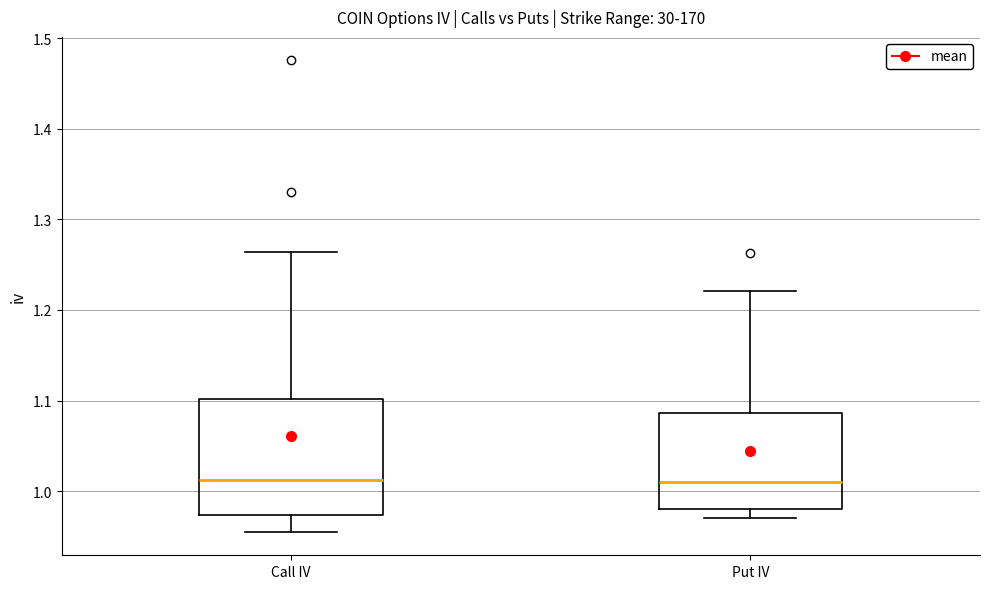

Where does the median line of the box for Put IV sit on the y-axis? The values are not printed on the chart, so give them approximately, as read against the axis.

1.01